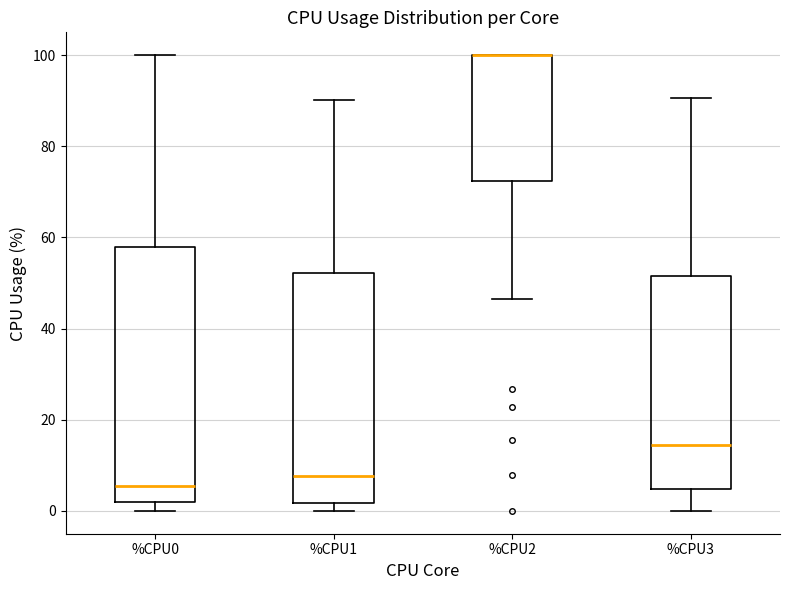

Reading left to right, transcribe this box plot: for each box, give where its median line is, the range the box spans, and where its two whiskers end, as read against the y-axis. The values are not printed on the chart, so give them approximately, as read against the axis.

%CPU0: median 6, box 2 to 58, whiskers 0 to 100
%CPU1: median 8, box 2 to 52, whiskers 0 to 90
%CPU2: median 100 (drawn on the box's upper edge), box 72 to 100, whiskers 46 to 100
%CPU3: median 14, box 4 to 52, whiskers 0 to 90